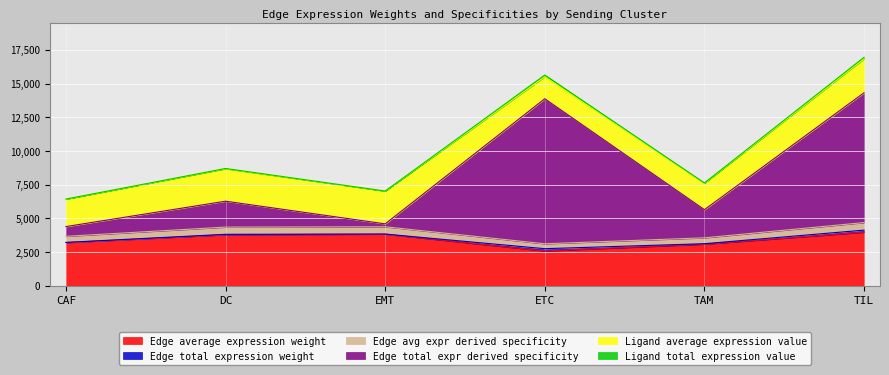

The value of Edge average expression weight at TIL is 1485.8. True or false?

False